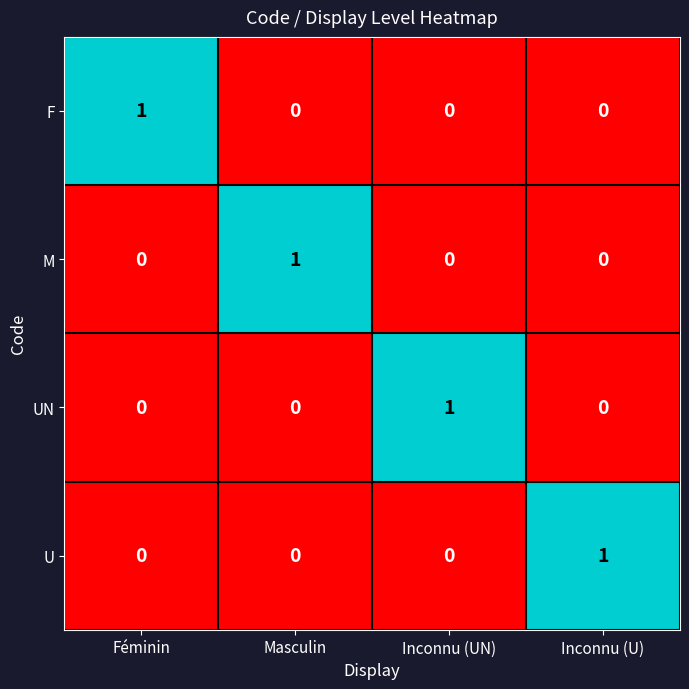

At which label does UN reach its peak?

Inconnu (UN)